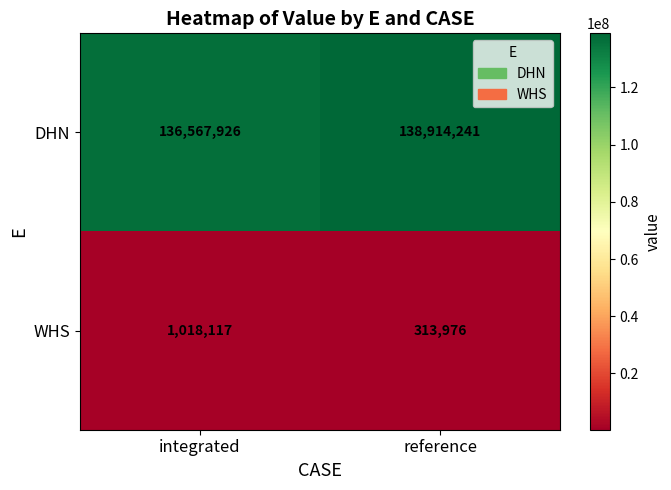

What is the total value across all series at reference?

139228217